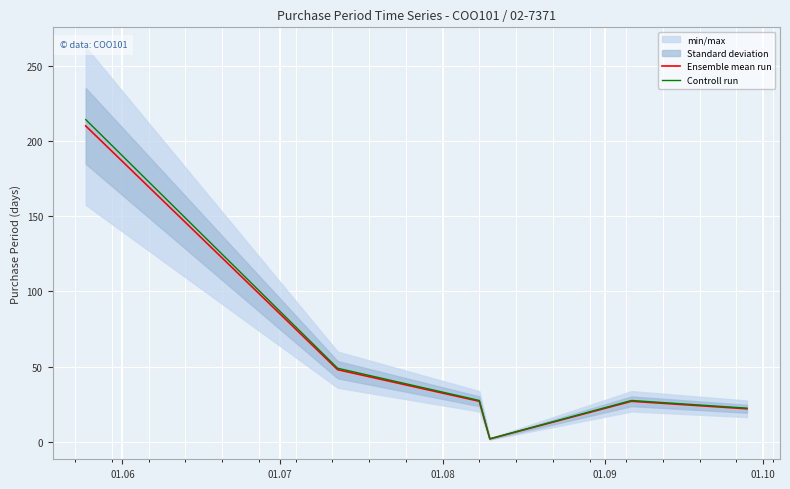

What is the maximum value for Controll run?

214.2